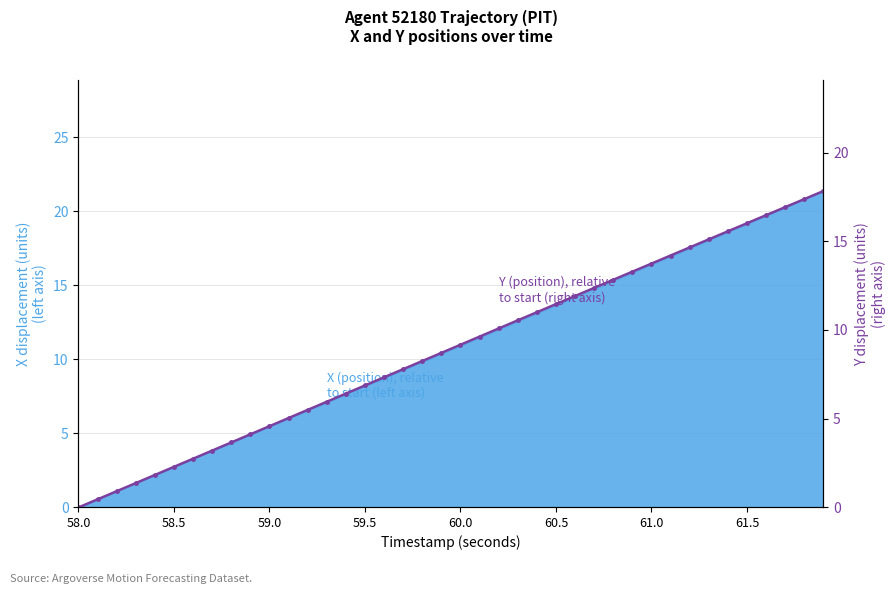

What is the average value?

8.9